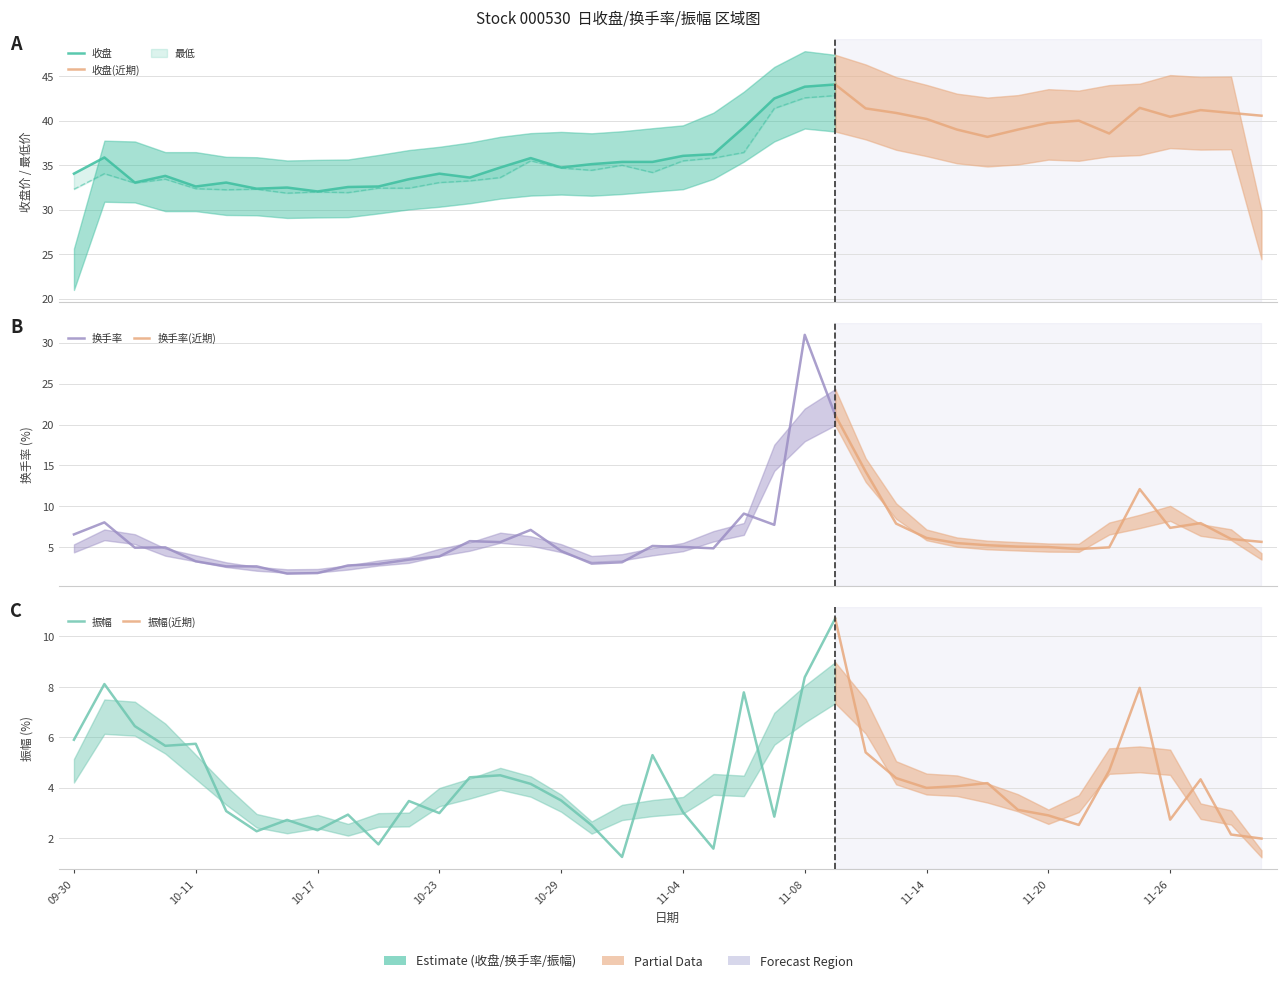

True or false: 振幅 has a value of 1.8 at 11-07.

False